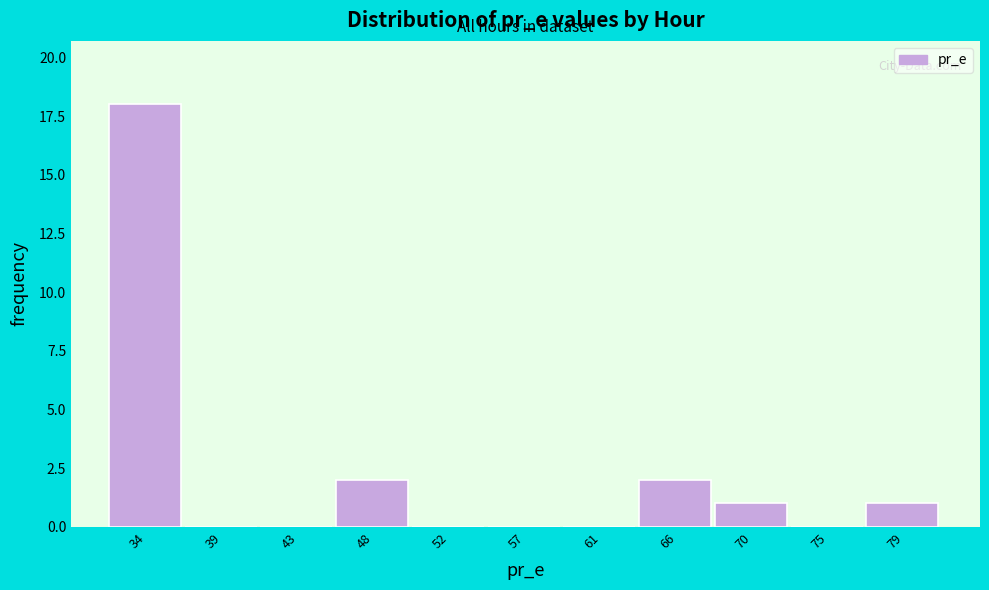

Reading left to right, extract all data points from this chart.

34=18	39=0	43=0	48=2	52=0	57=0	61=0	66=2	70=1	75=0	79=1